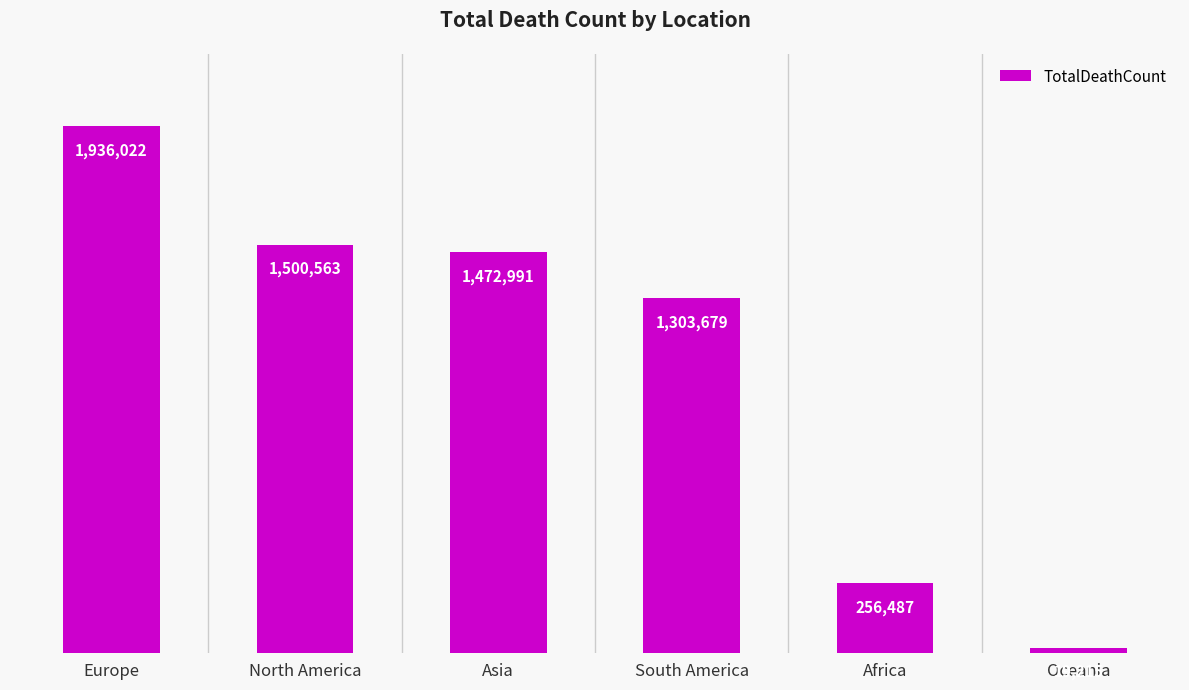

What is the change in value from Europe to South America?

-632343